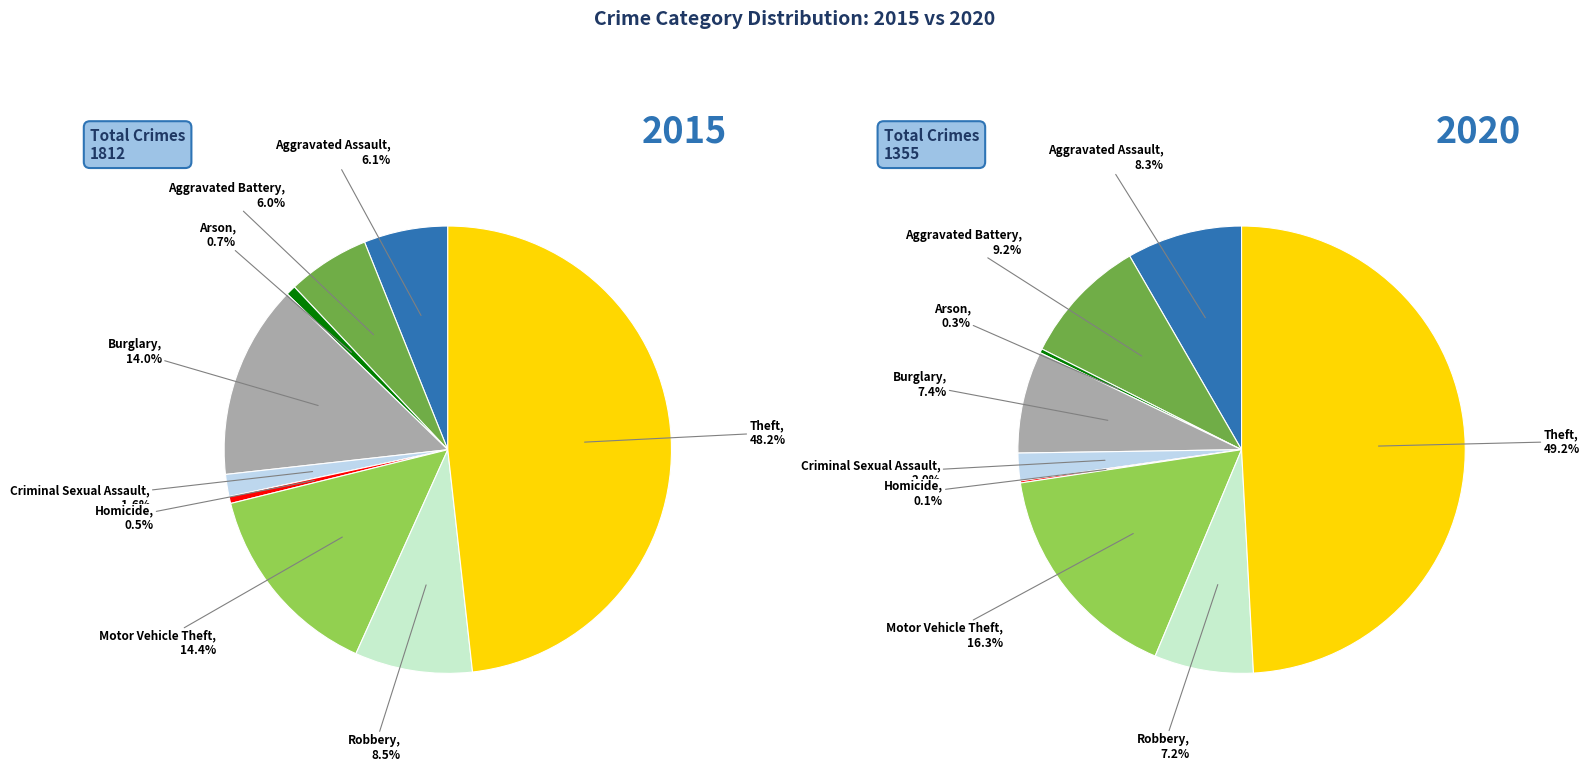

Is it true that 8 is 49% of the pie?

True